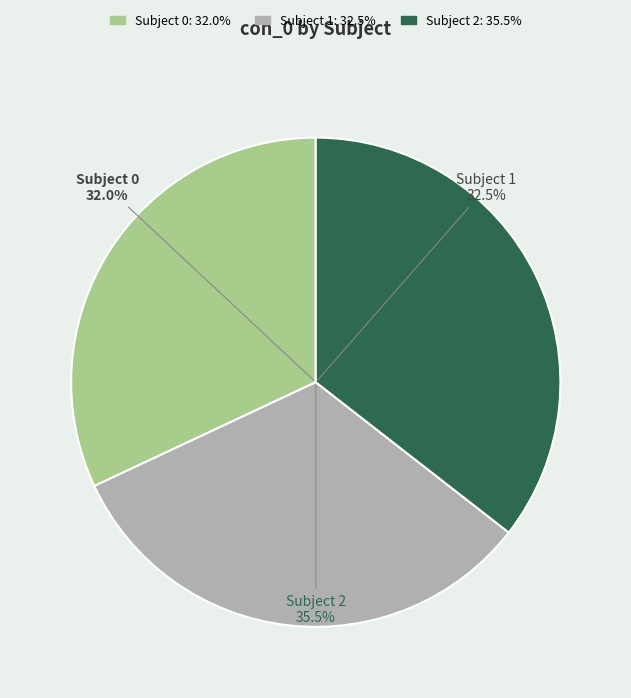

Which category has the smallest portion of the pie?

Subject 0